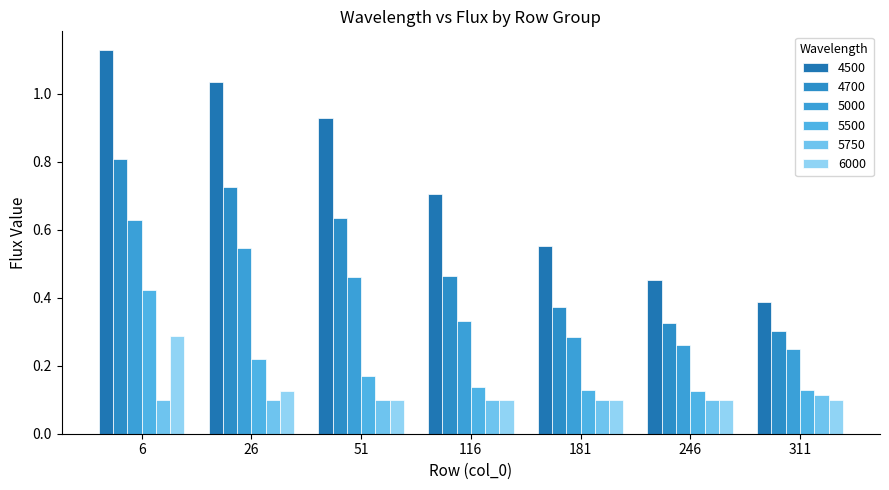

The value of 5000 at 246 is 0.3. True or false?

True